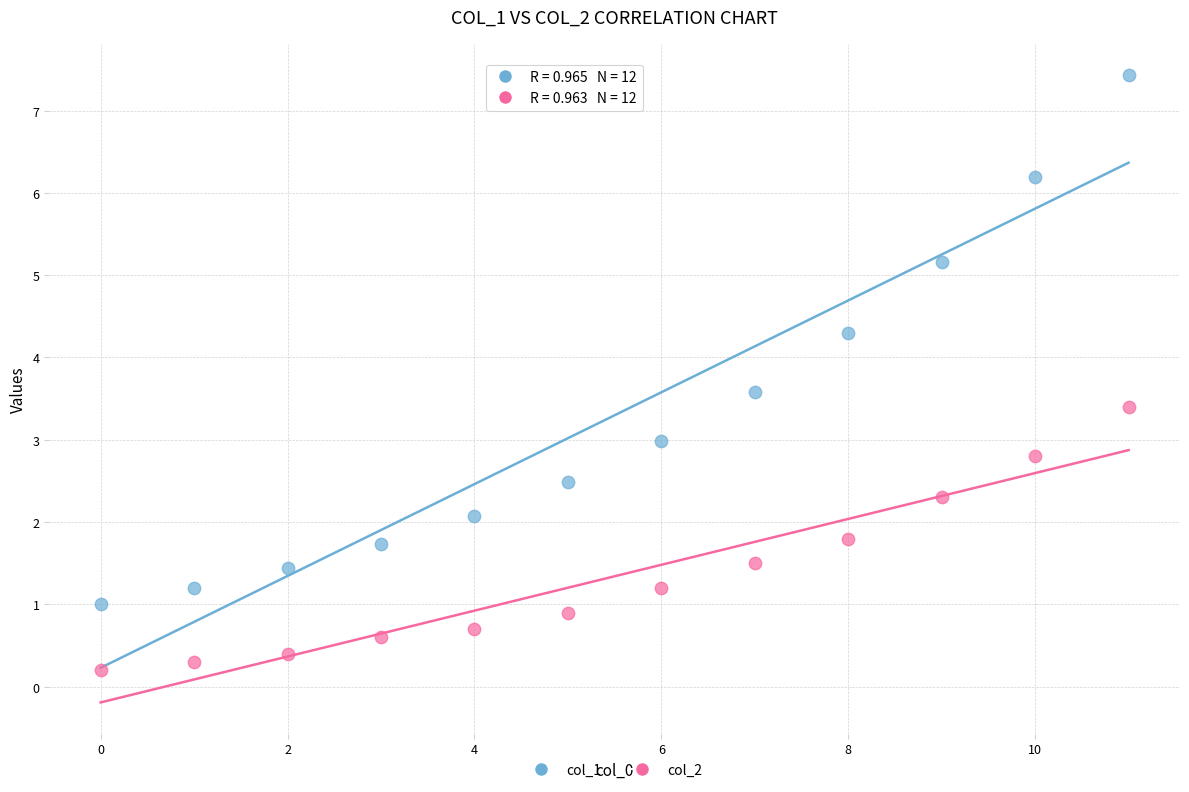

Across all data points, what is the range of Y values (max minus min)?

7.2